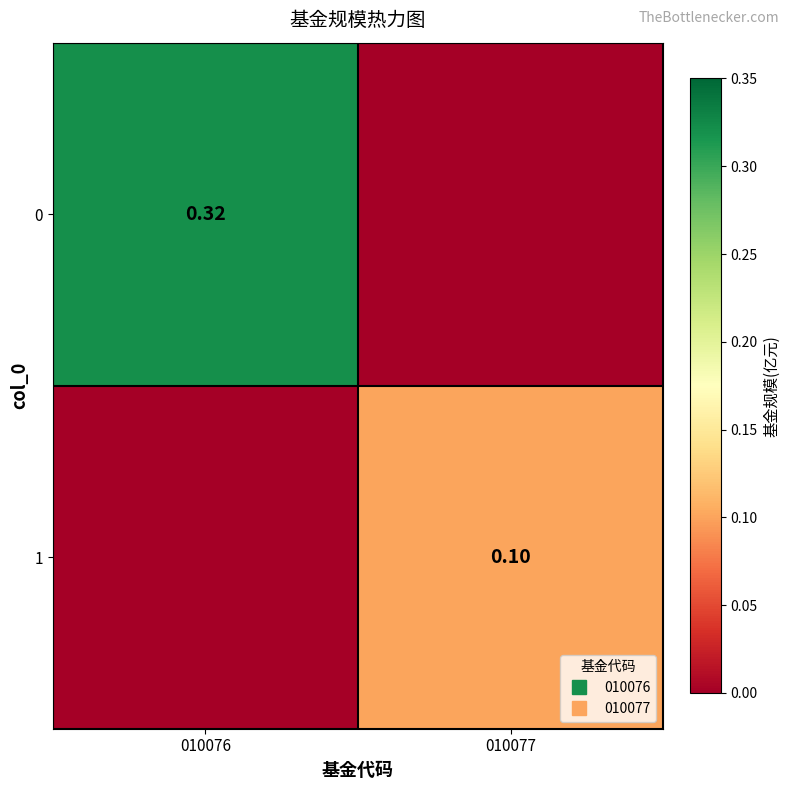

True or false: 0 has a value of 0.3 at 010076.

True